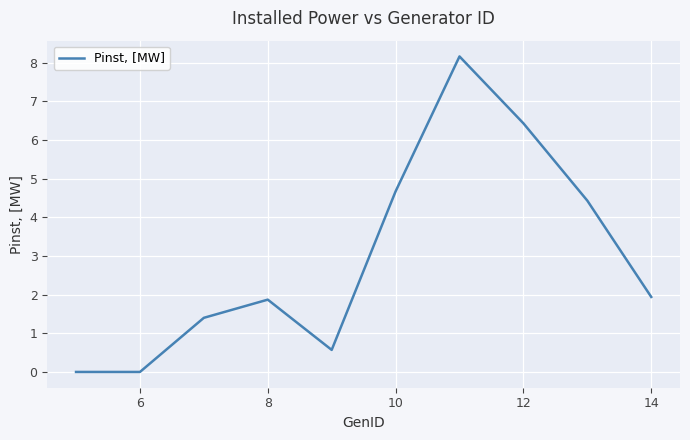

What is the difference between the maximum and minimum values?

8.2